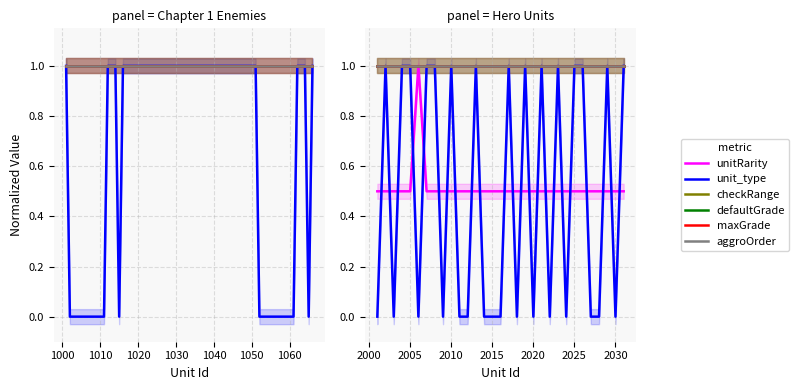

Which series has the largest total across all categories?

checkRange